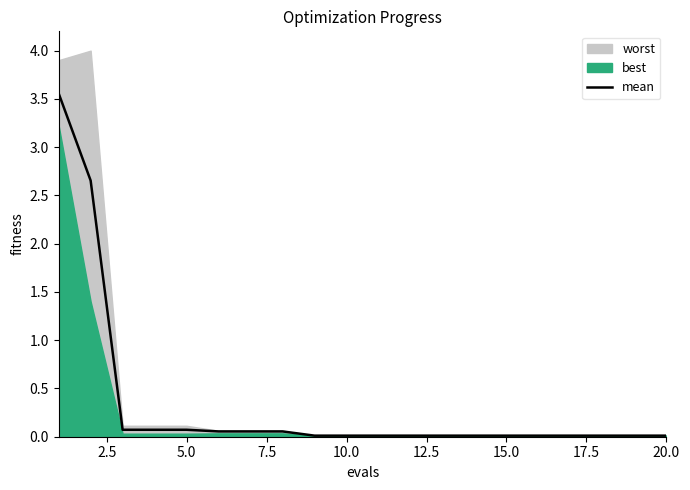

Is it true that mean equals 0.0 at 20.0?

True